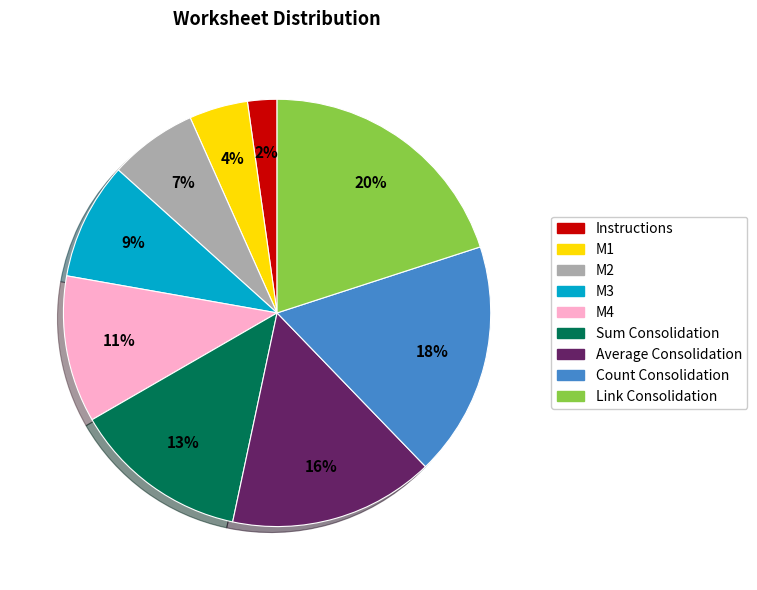

What percentage is the M4 slice, to the nearest percent?

11%